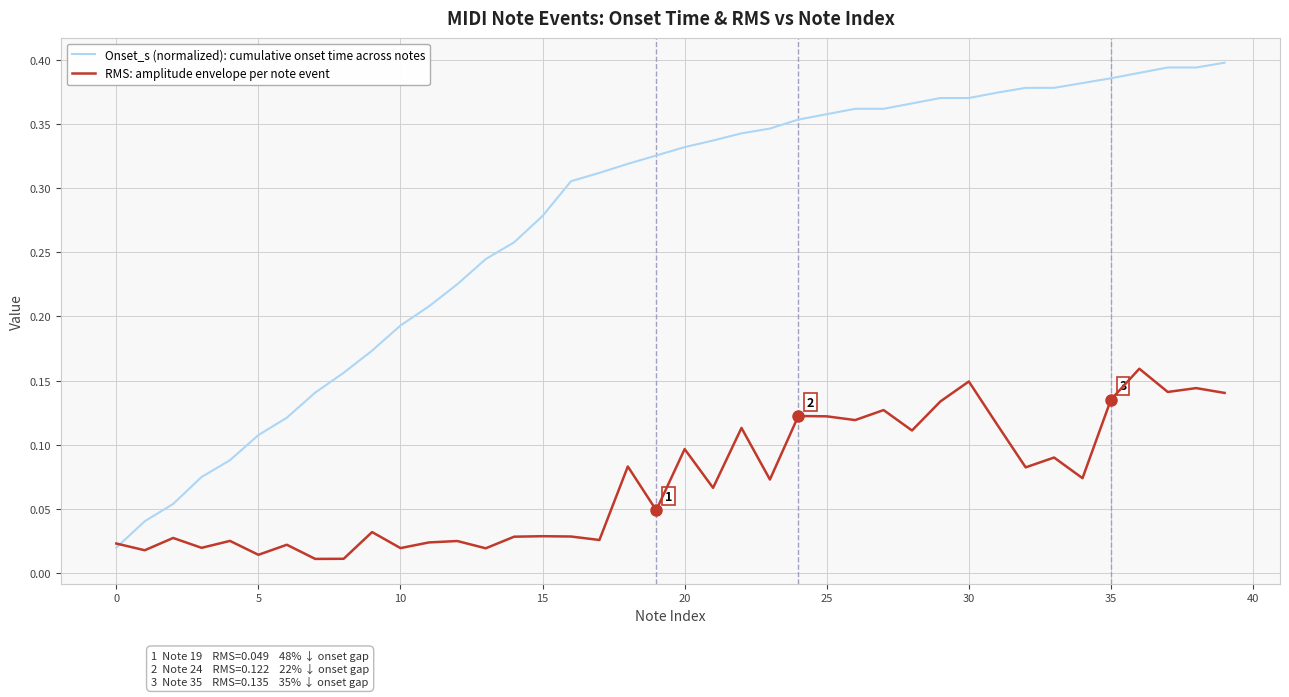

List the series in order of their overall mean, highest first.

Onset_s (normalized): cumulative onset time across notes, RMS: amplitude envelope per note event